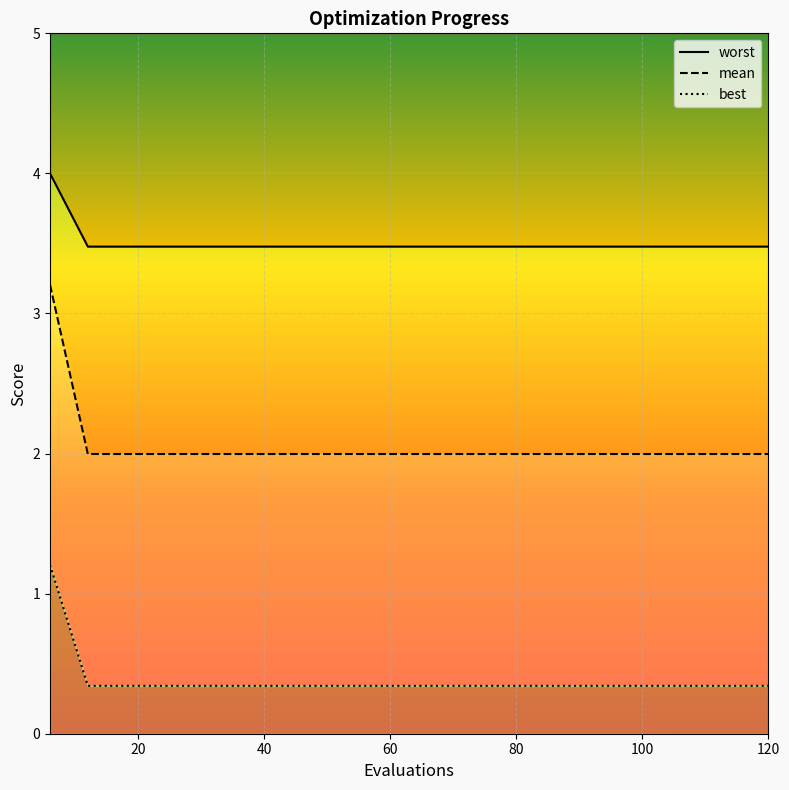

What is the difference between the maximum and minimum values in the best series?

0.9